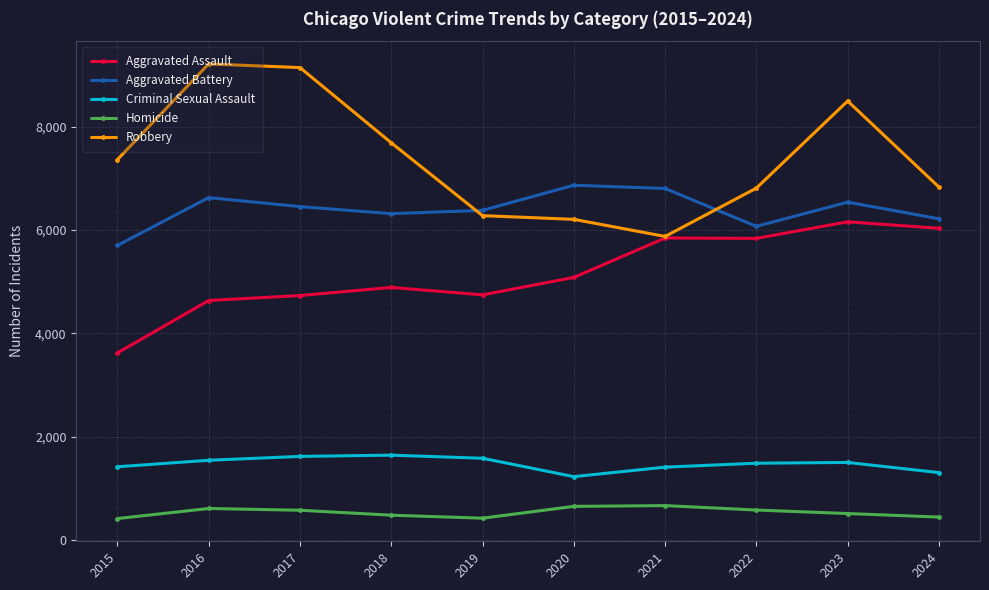

Rank the series at 2016 from highest to lowest value.

Robbery, Aggravated Battery, Aggravated Assault, Criminal Sexual Assault, Homicide